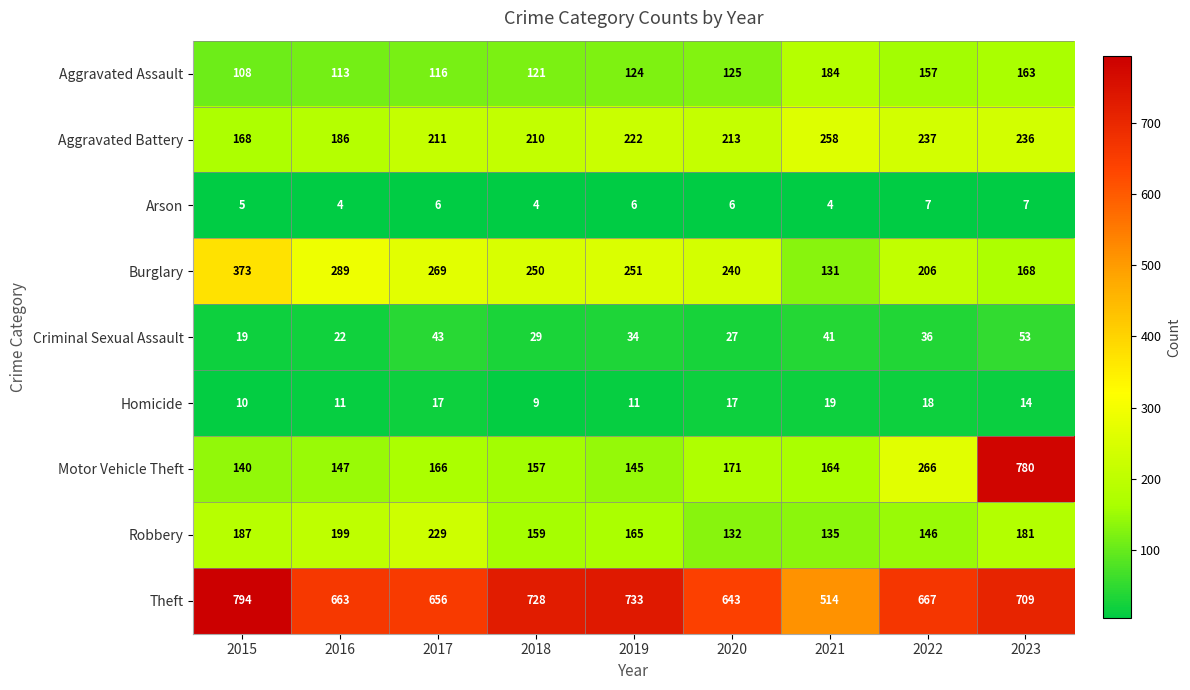

At which label does Homicide reach its peak?

2021